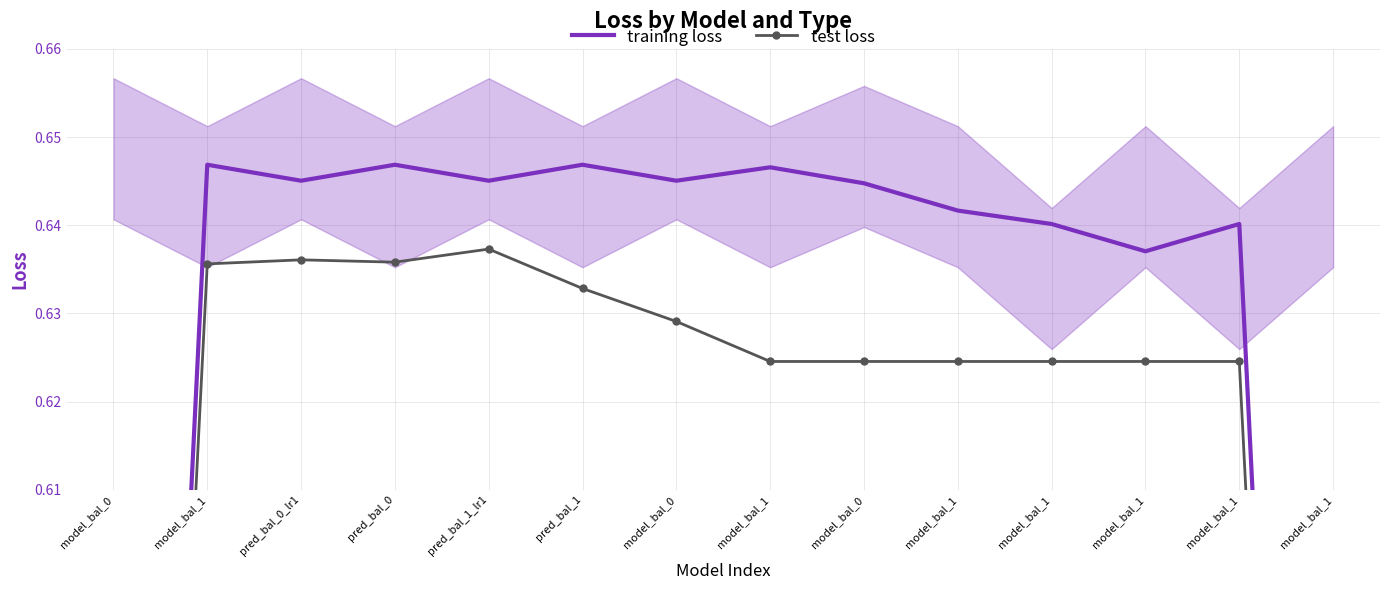

In test loss, how many points are higher than both neighbors (excluding endpoints)?

2